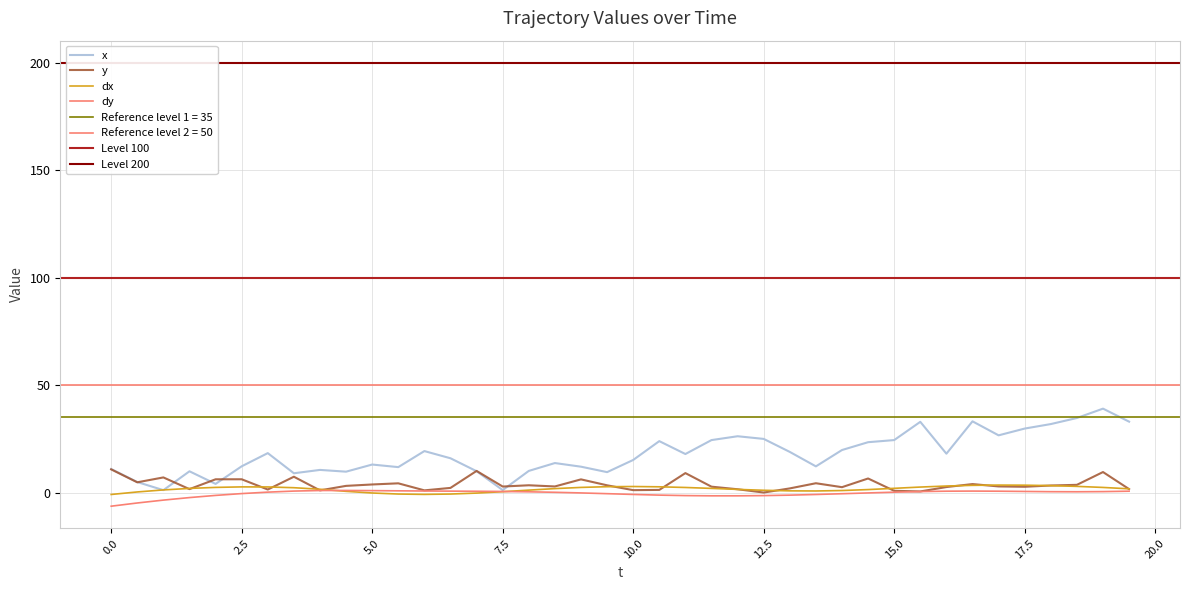

Is the value of dx at 39 greater than the value of y at 2.5?

No